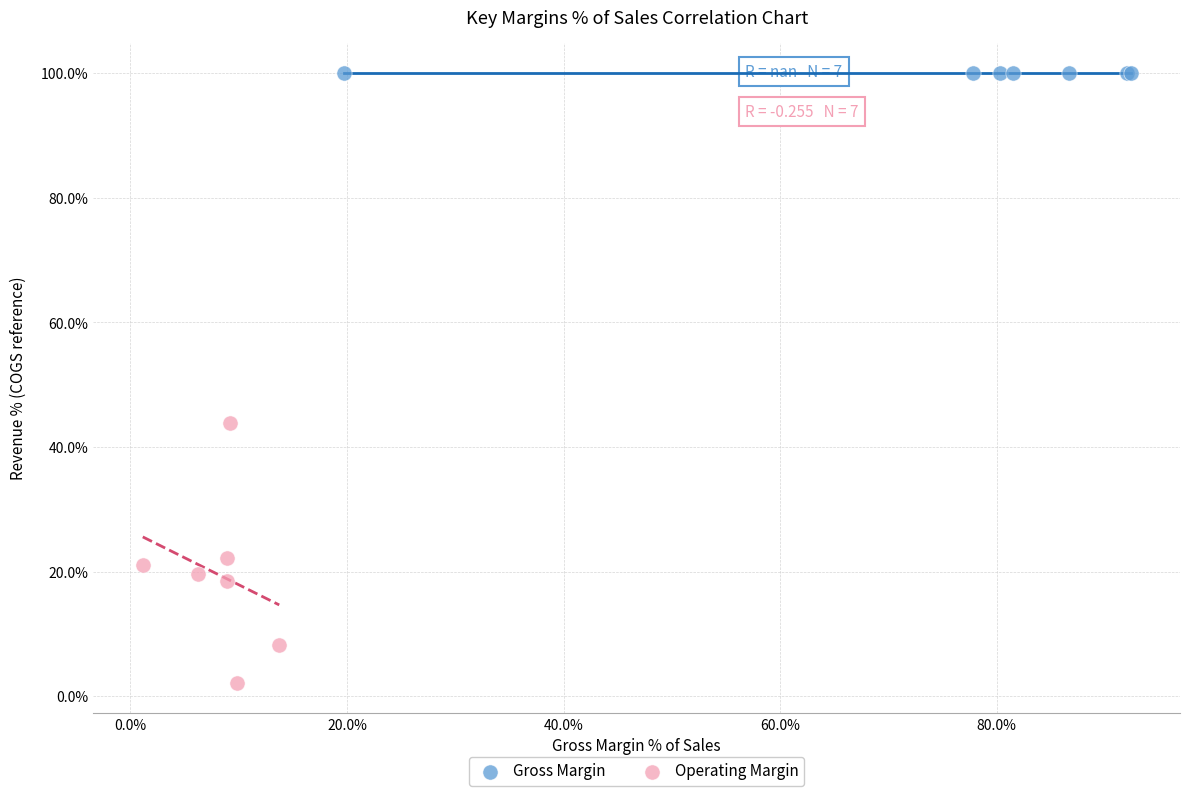

Which series reaches the minimum Y coordinate?

Operating Margin